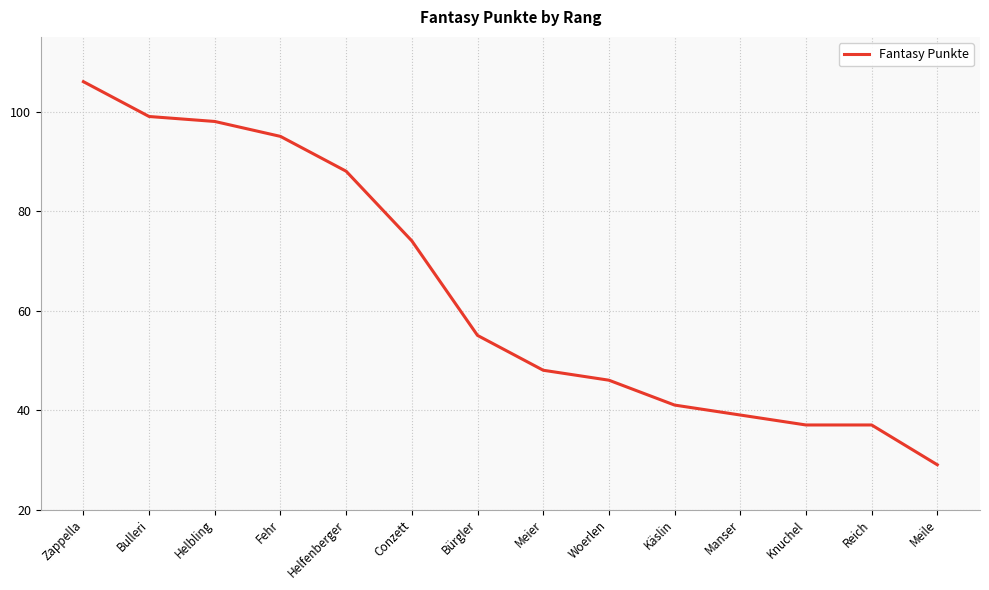

Approximately how many times larger is the value at Bürgler compared to Helfenberger?

0.6